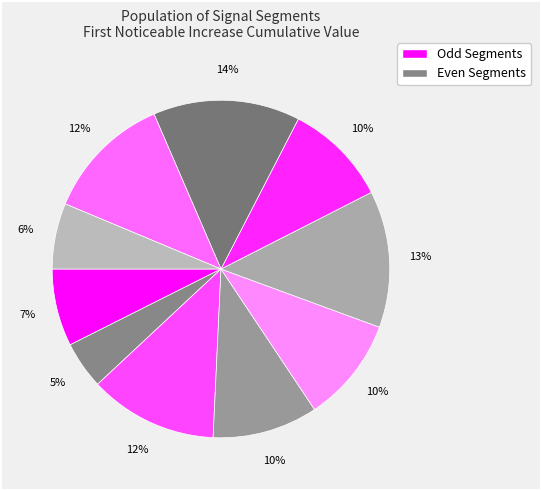

How many slices are in this pie chart?

10